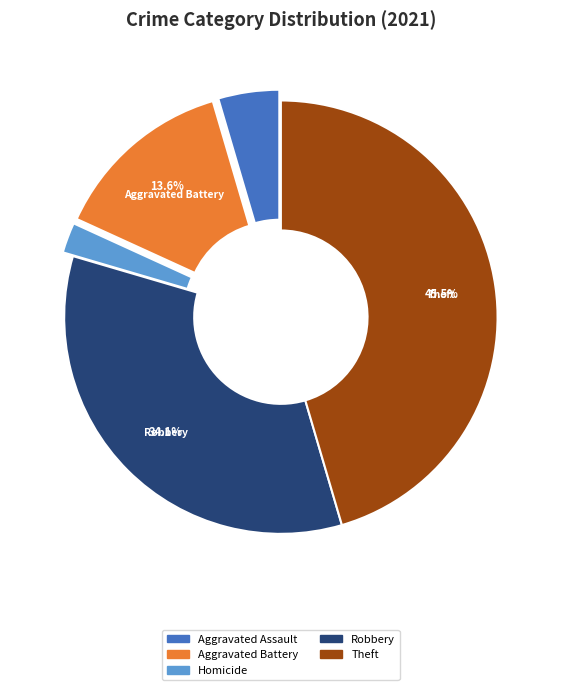

Is there any slice that represents more than half of the pie?

No